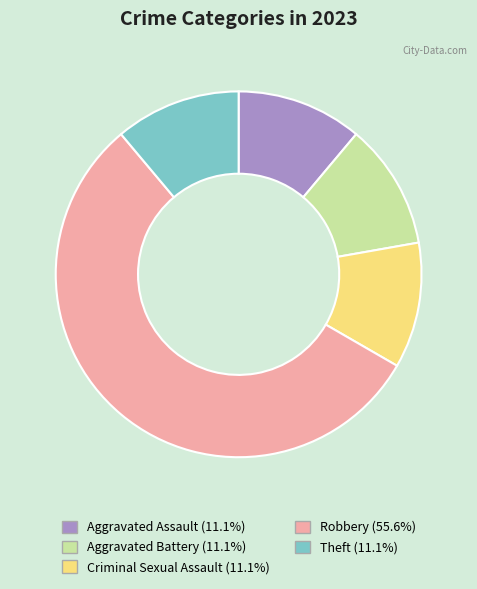

The Robbery slice represents 56% of the pie. True or false?

True